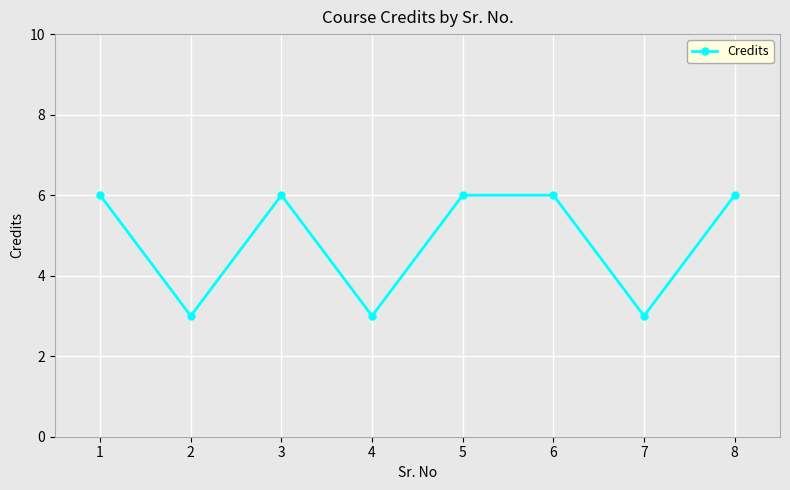

Count the values in the range 3 to 6.

8